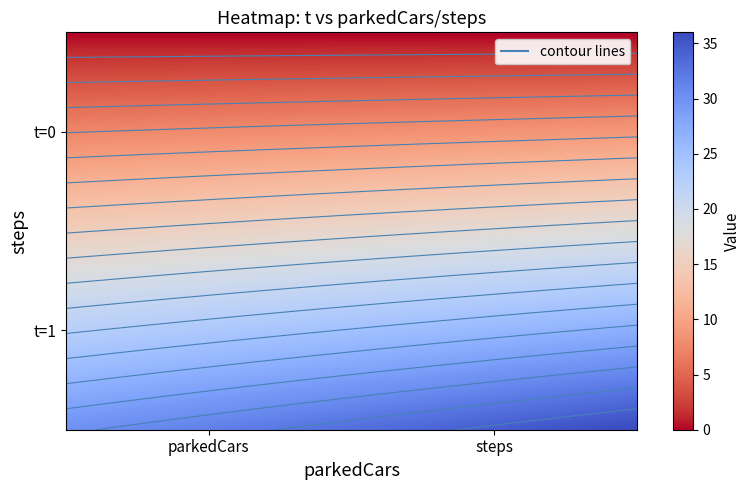

How many data points does each series have?

2